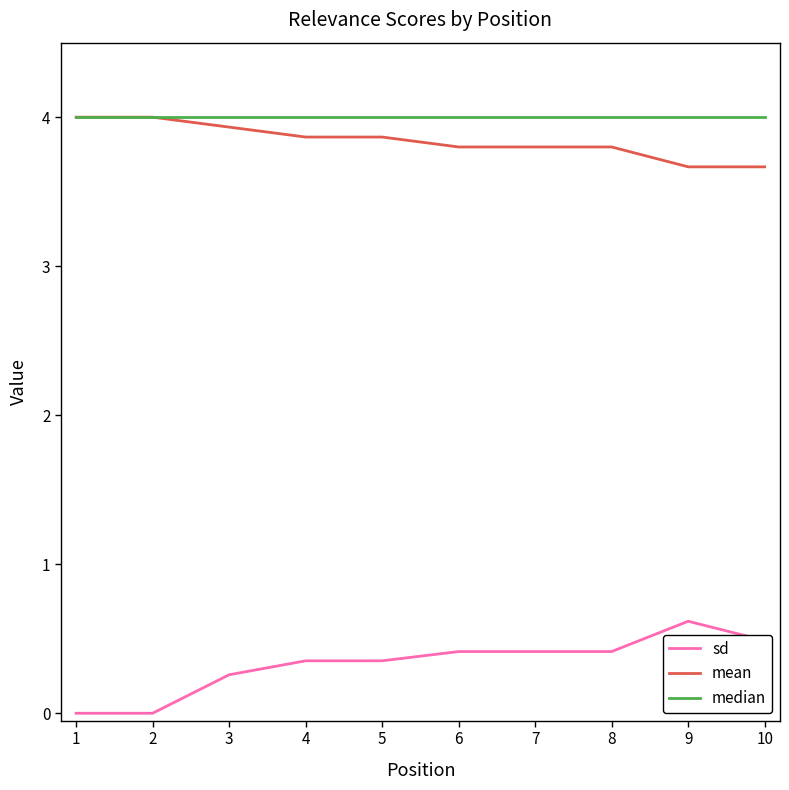

What is the sum of the median values at 9 and 7?

8.0